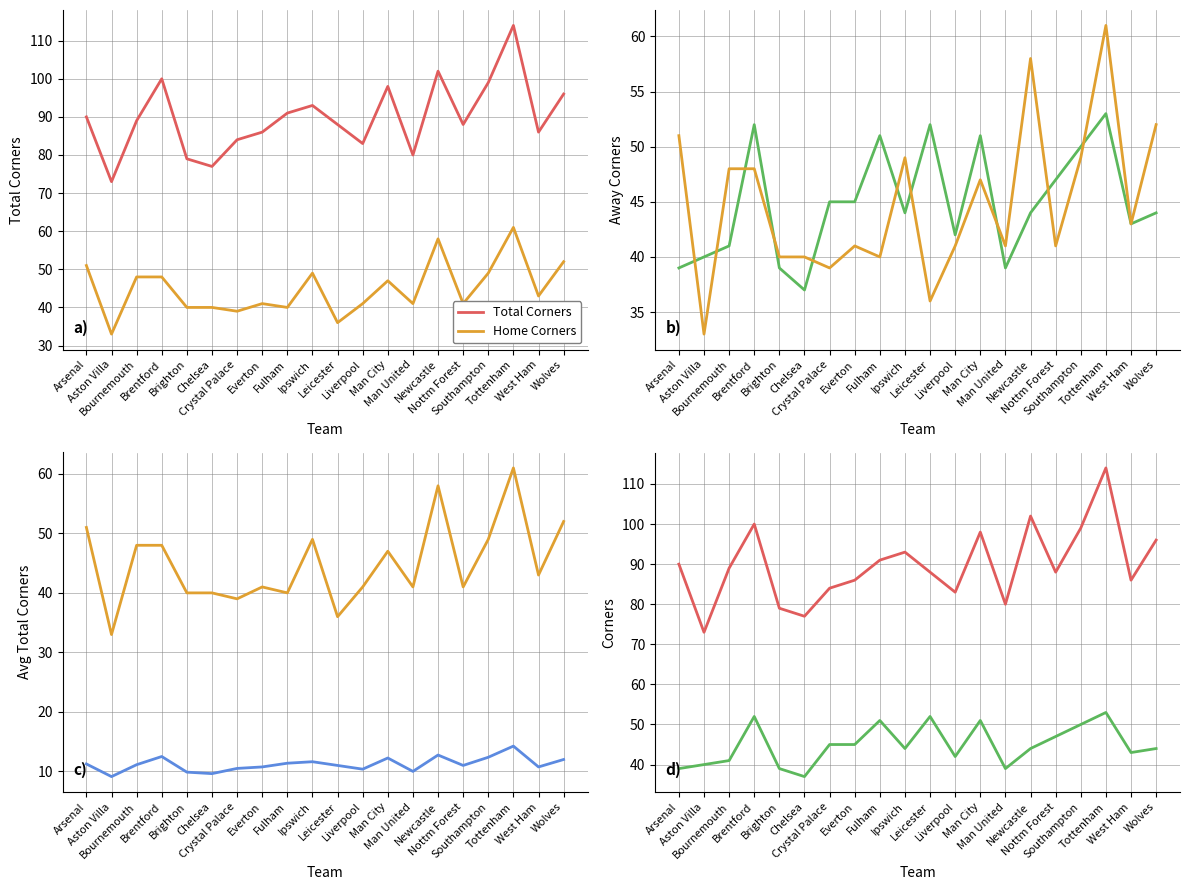

What is the label of the 13th point from the left?

Man City